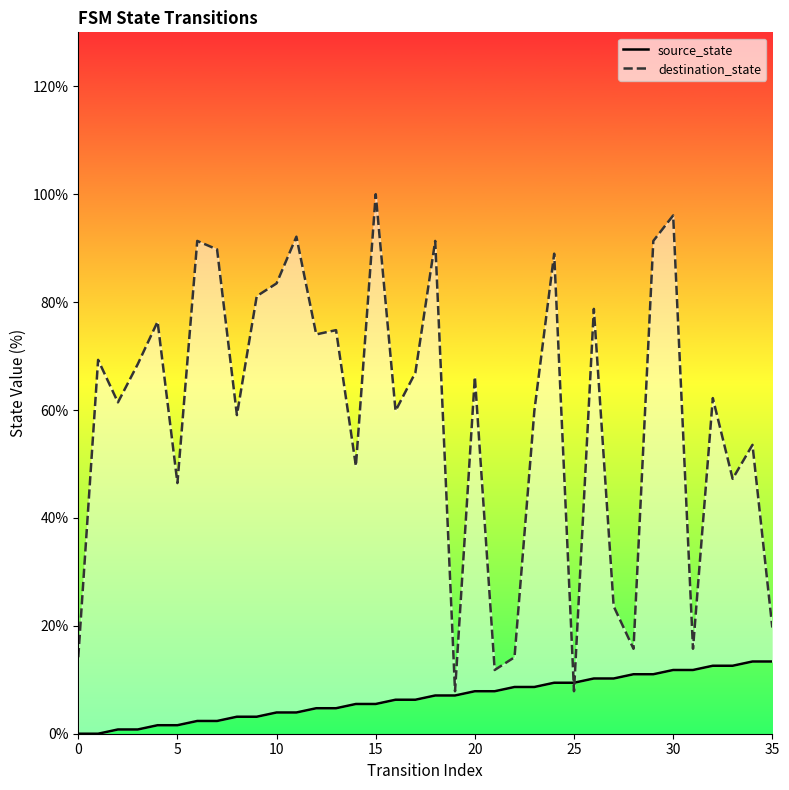

What is the maximum value for source_state?

13.4